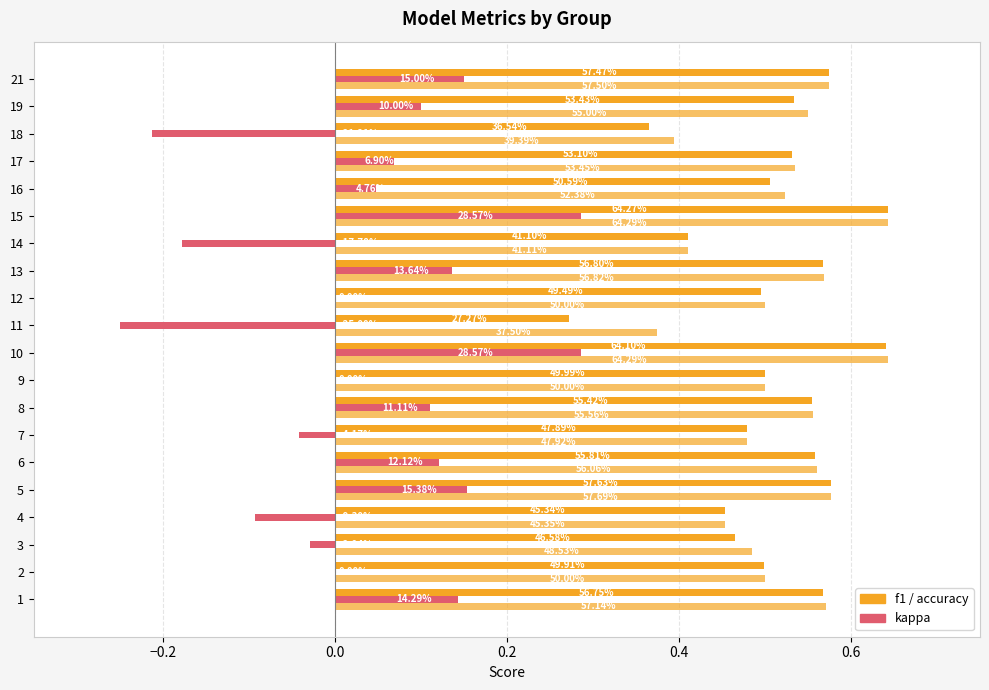

How many distinct data groups are displayed?

3